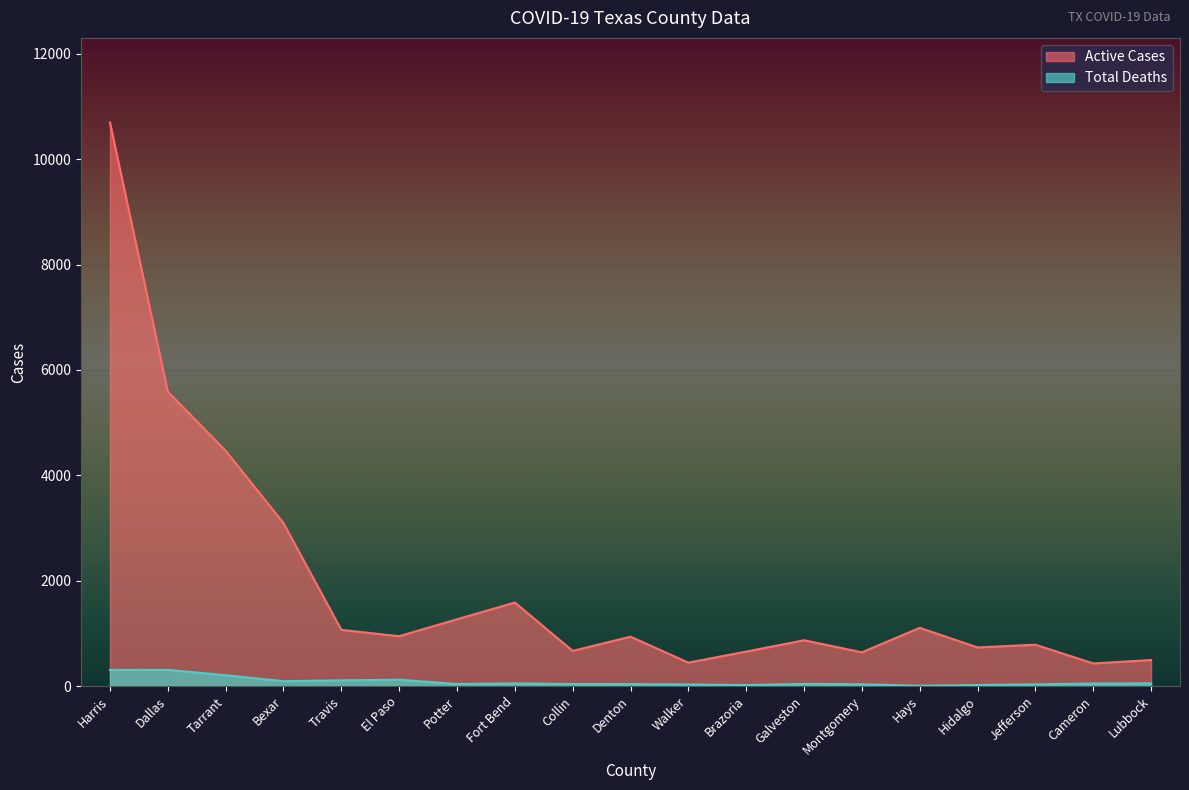

How many interior local valleys does the Active Cases series have?

6